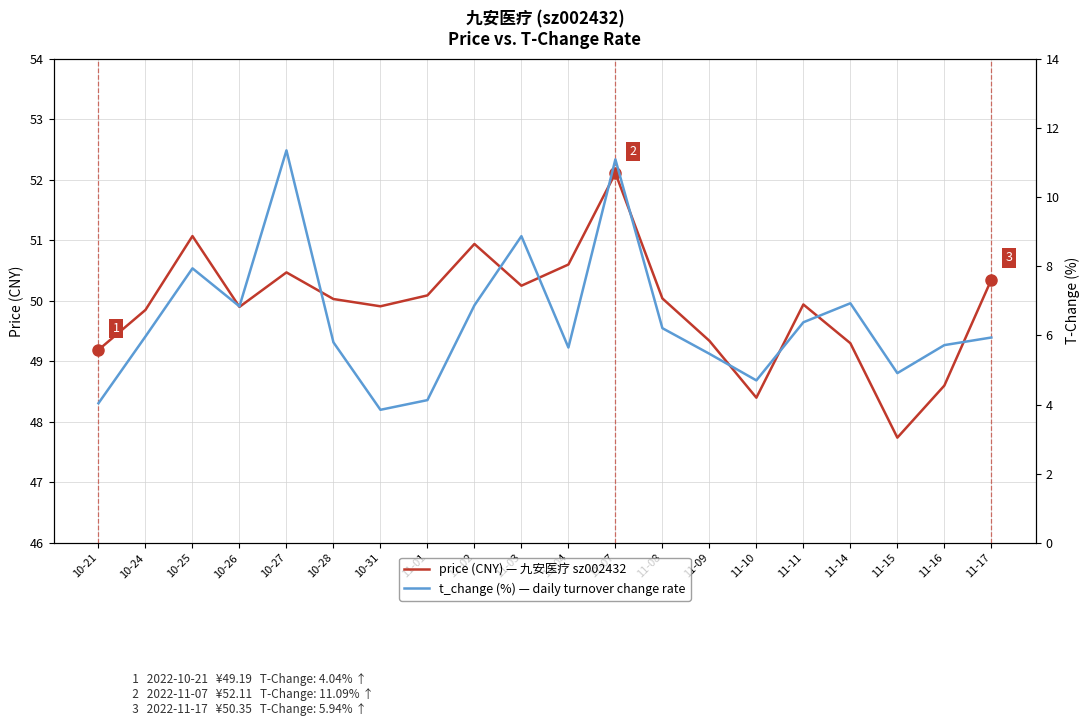

Which series changed the most between 10-31 and 11-09?

t_change